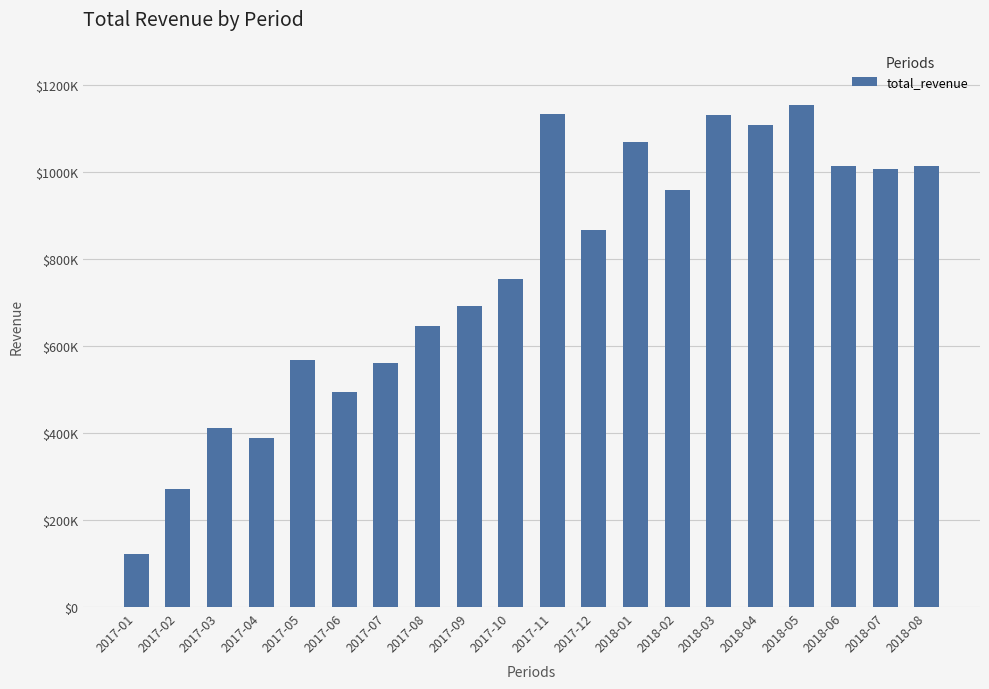

Which label corresponds to the smallest value in the chart?

2017-01